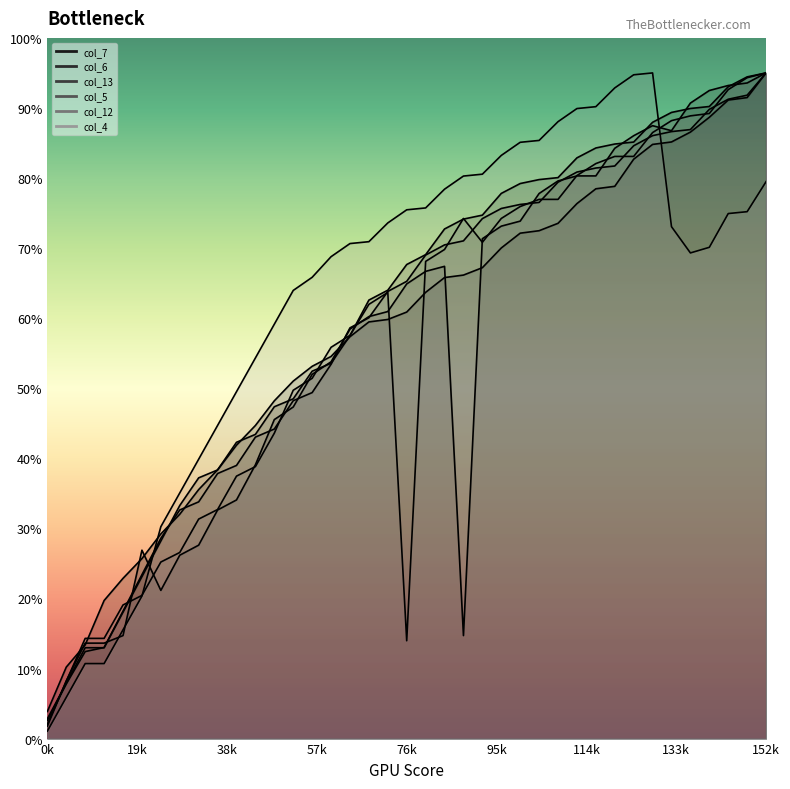

Which series changed the most between 68 and 112?

col_5